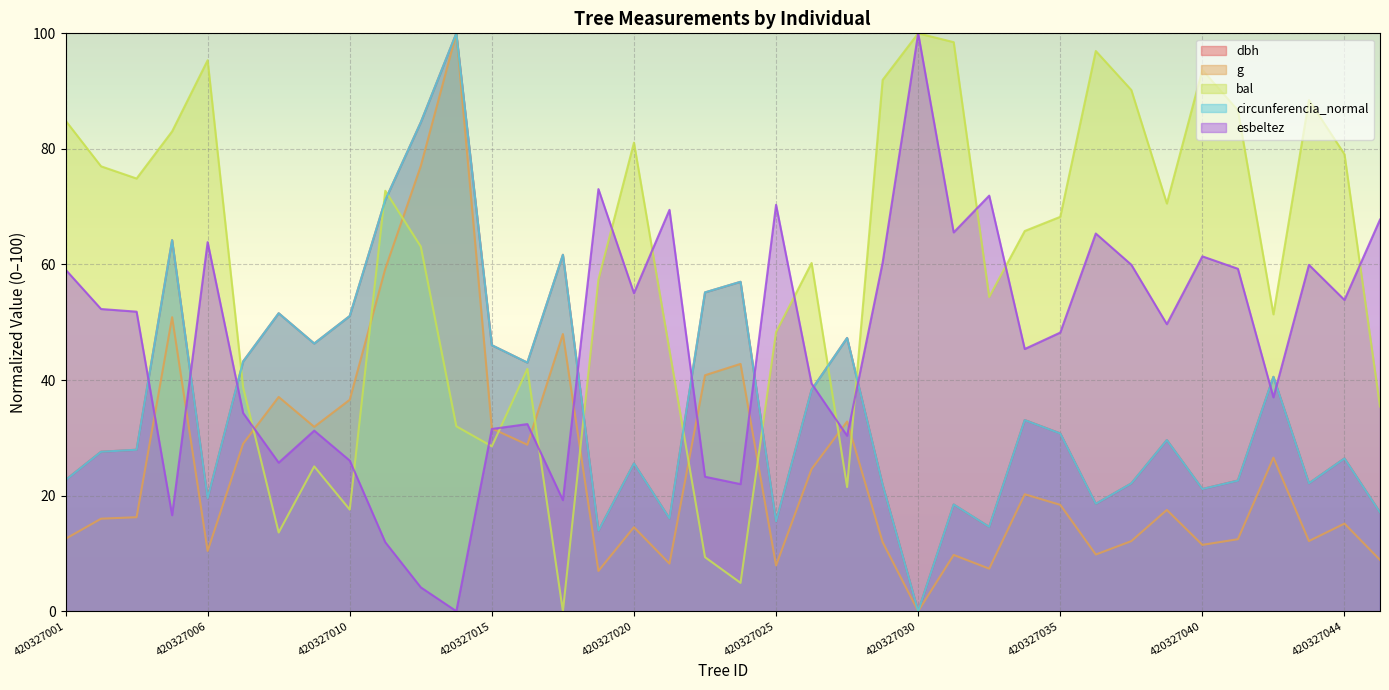

Between 420327015 and 420327031, which series saw the biggest shift?

bal